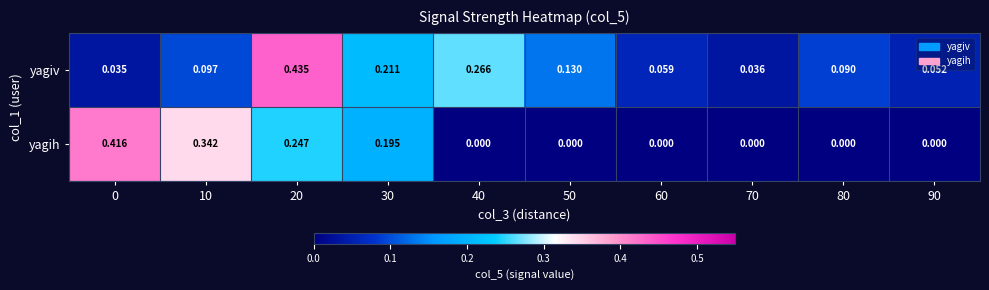

Which series changed the most between 0 and 40?

yagih